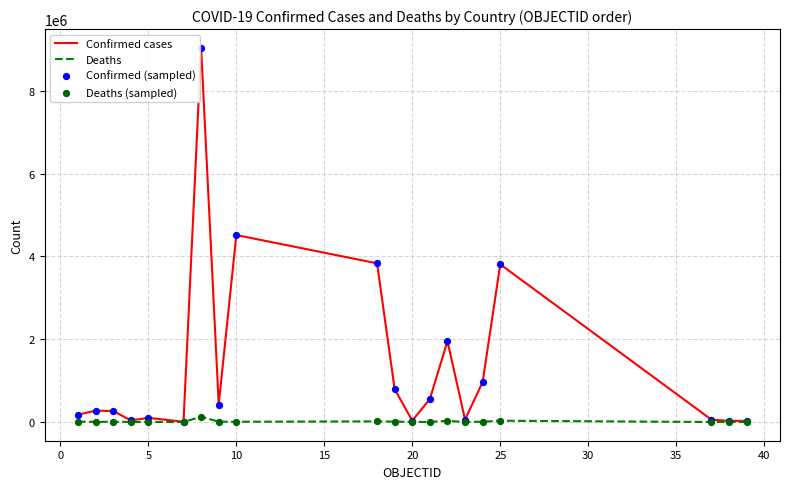

Which series has the widest spread of values?

Confirmed cases